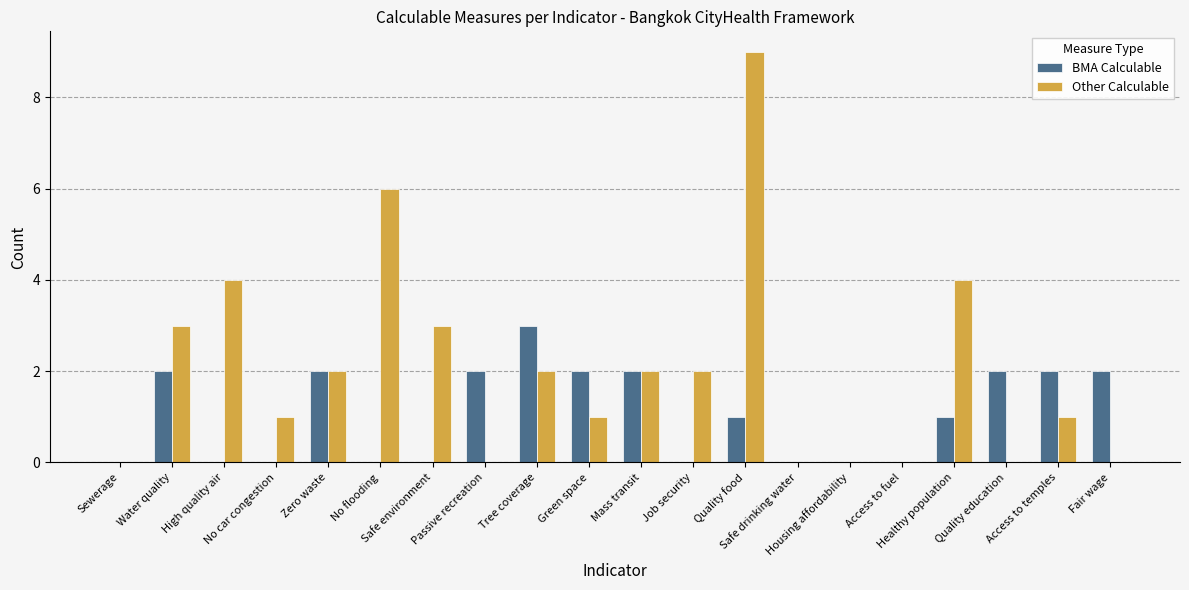

Which series has the largest range (max minus min)?

Other Calculable